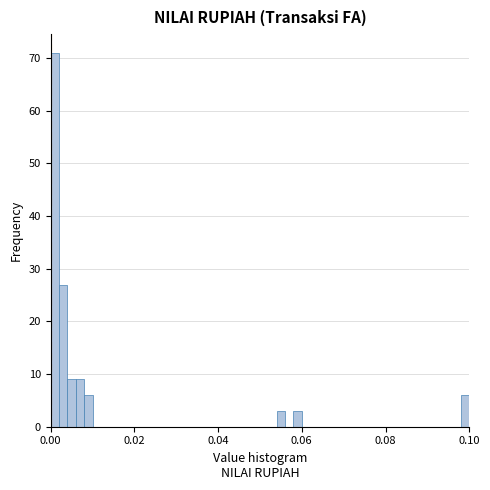

Around what value on the x-axis is the tallest bar? Give the approximate position of its centre, as read against the axis.

0.002